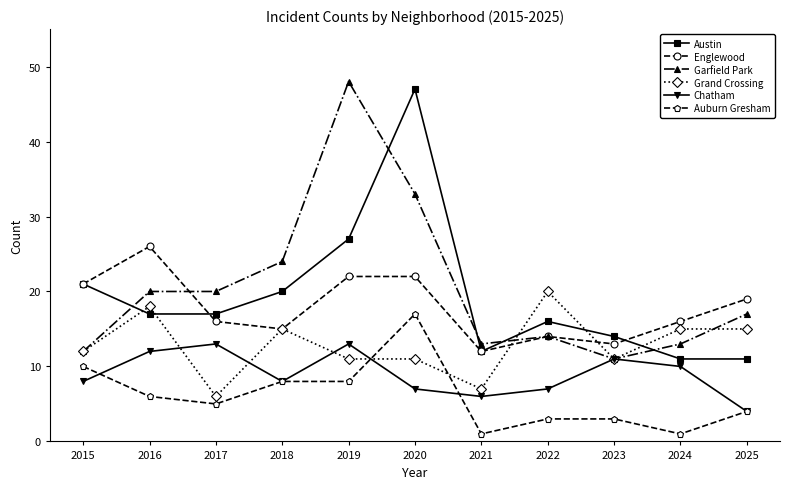

What is the difference between the Grand Crossing values at 2015 and 2023?

1